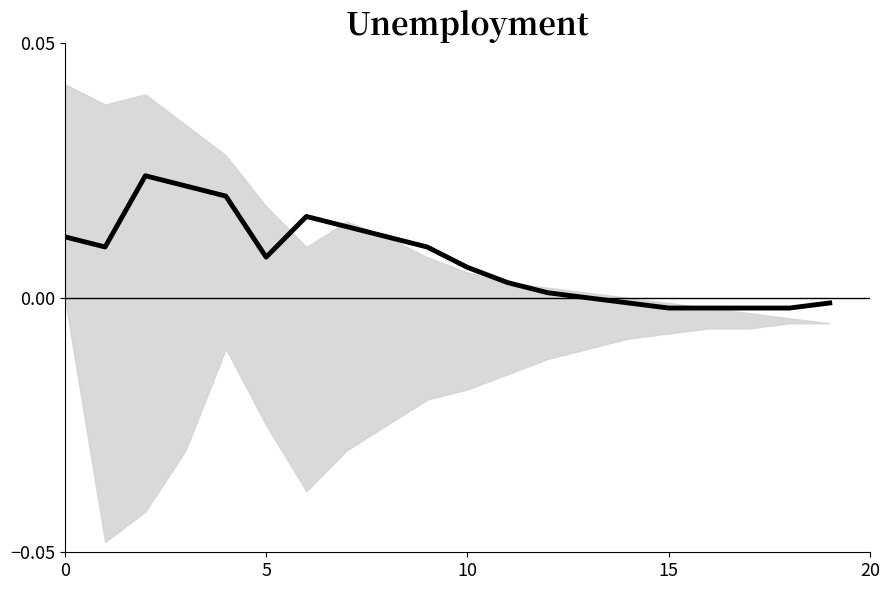

How many points are higher than both their immediate neighbors (excluding endpoints)?

2